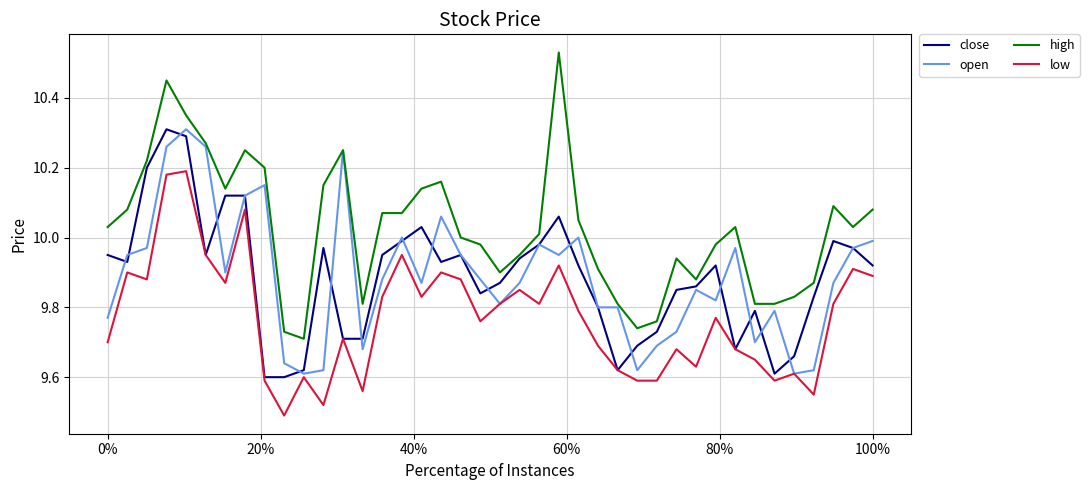

Which series has the widest spread of values?

high